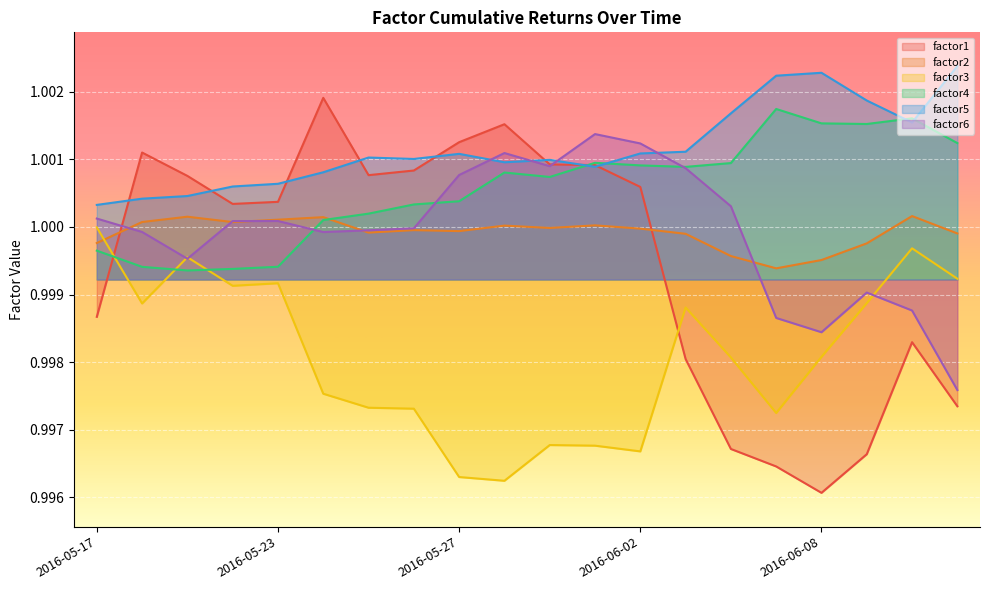

Does the chart display data point markers on the line(s)?

No